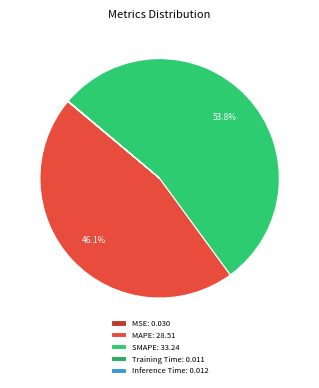

To the nearest percent, what is the combined percentage of MAPE and MSE?

46%